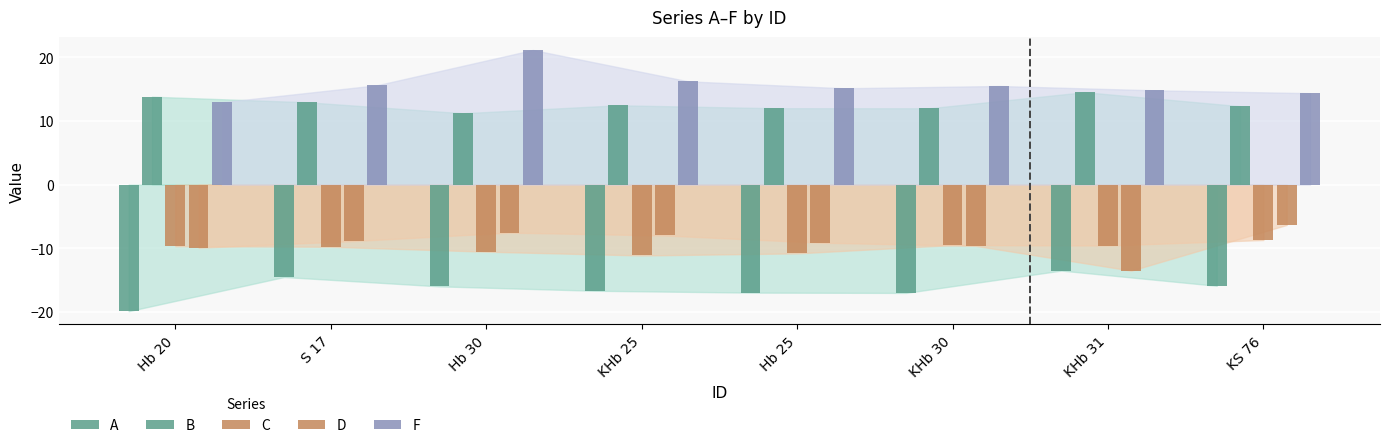

What is the value of the A bar at the 3rd from the left?

-16.0